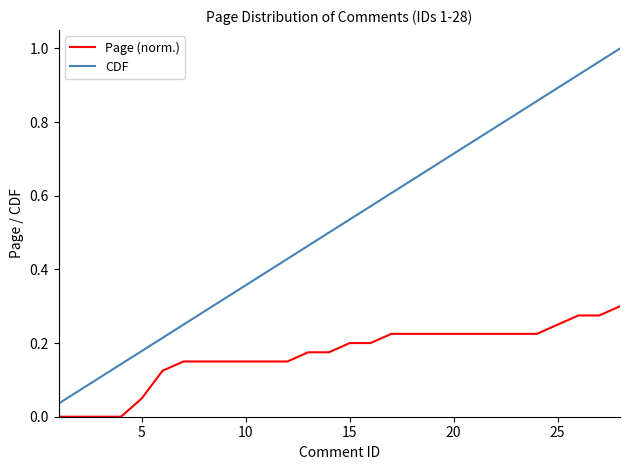

At how many categories does at least one series exceed 0?

28